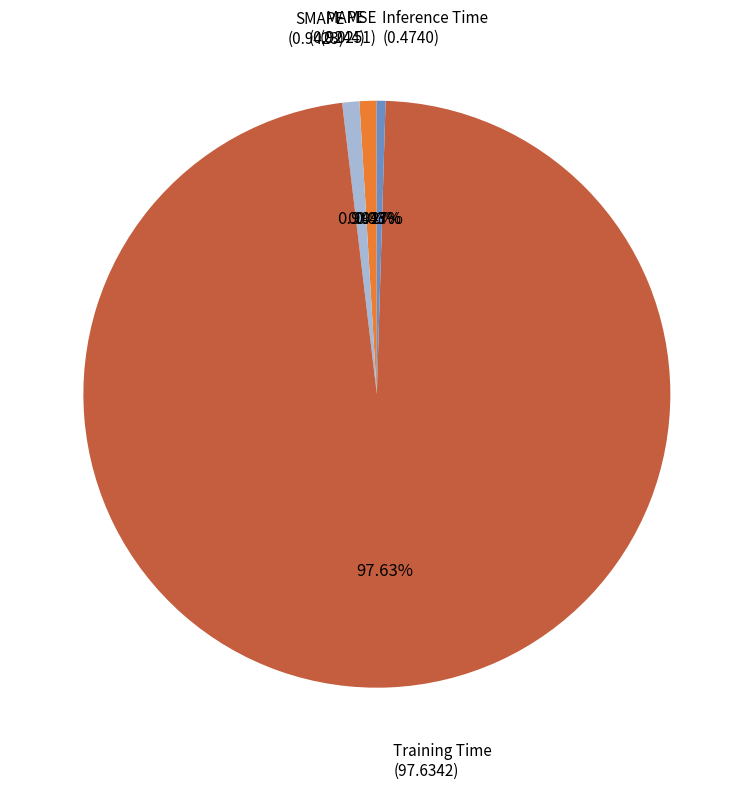

Does any single category account for the majority?

Yes